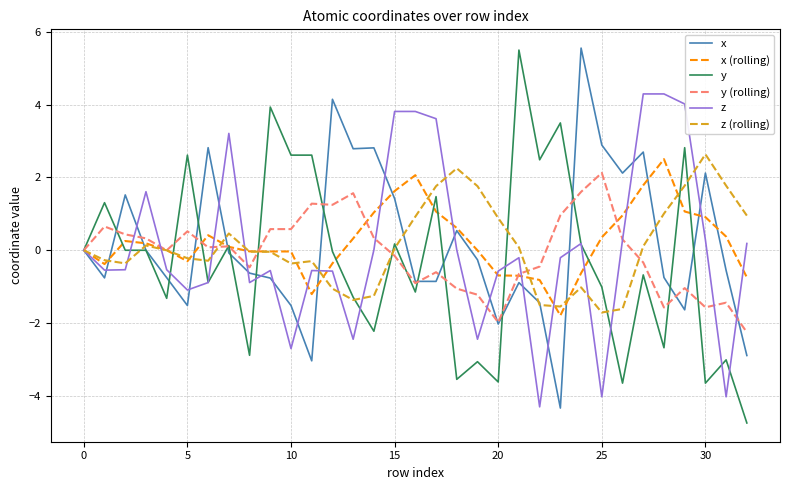

What is the difference between the maximum and minimum values in the z (rolling) series?

4.3